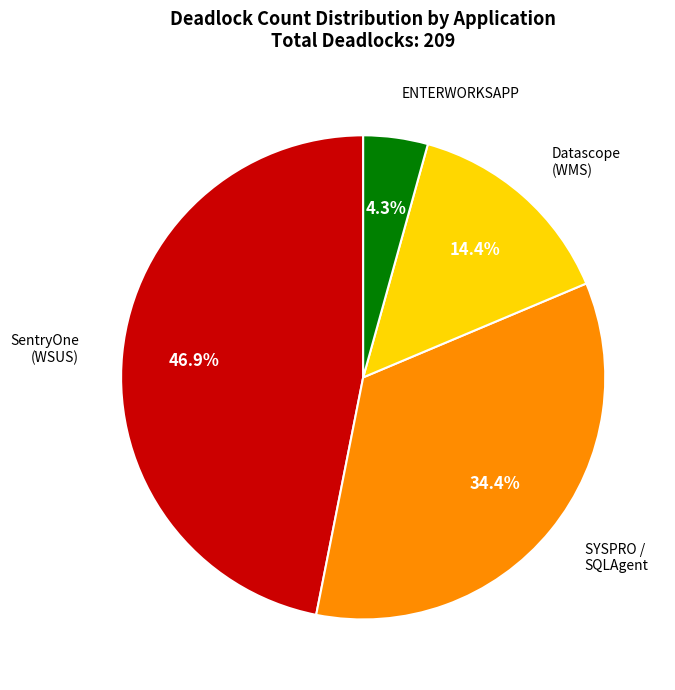

Which slice is the smallest?

ENTERWORKSAPP